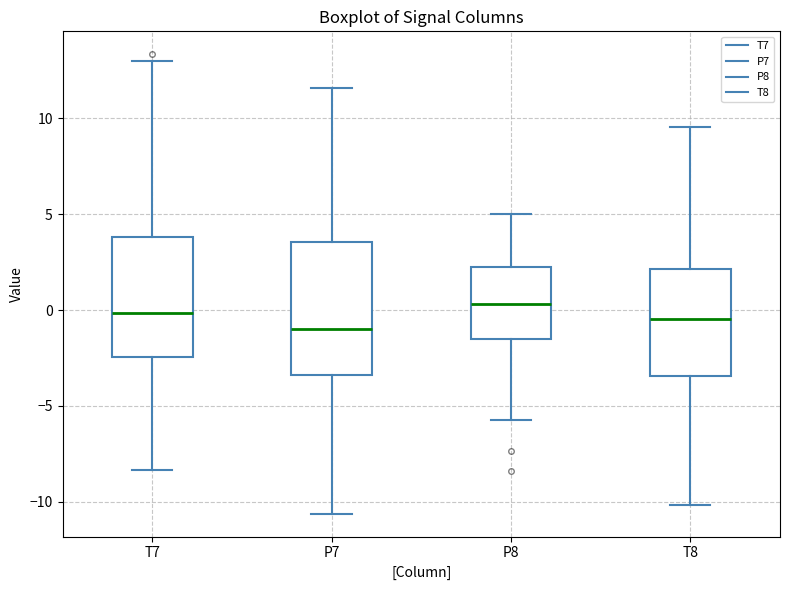

Which box's median line is the lowest?

P7